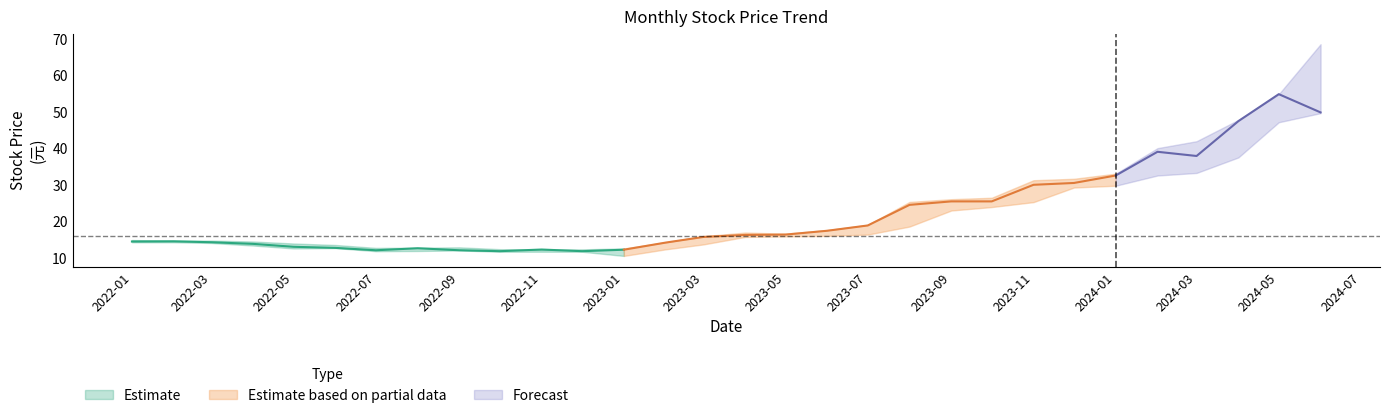

Reading left to right, transcribe all the data shown in this chart.

收盤: 14.4	14.4	14.2	13.8	12.9	12.7	12.0	12.6	12.0	11.8	12.2	11.8	12.2	14.1	15.7	16.2	16.3	17.4	18.8	24.4	25.4	25.4	29.9	30.4	32.5	39.0	37.9	47.4	54.8	49.8
最高: 14.8	14.7	14.7	14.4	13.8	13.4	12.7	12.7	12.8	12.3	12.2	12.2	12.5	14.2	15.8	16.9	16.6	17.6	18.9	25.2	26.0	26.4	31.2	31.6	33.0	40.0	41.9	47.8	54.8	68.5
最低: 14.2	14.2	14.0	13.3	12.5	12.6	11.8	11.8	11.9	11.6	11.6	11.6	10.4	12.2	13.6	15.7	15.8	15.9	16.3	18.5	22.9	23.9	25.2	29.2	29.7	32.5	33.2	37.5	47.1	49.6